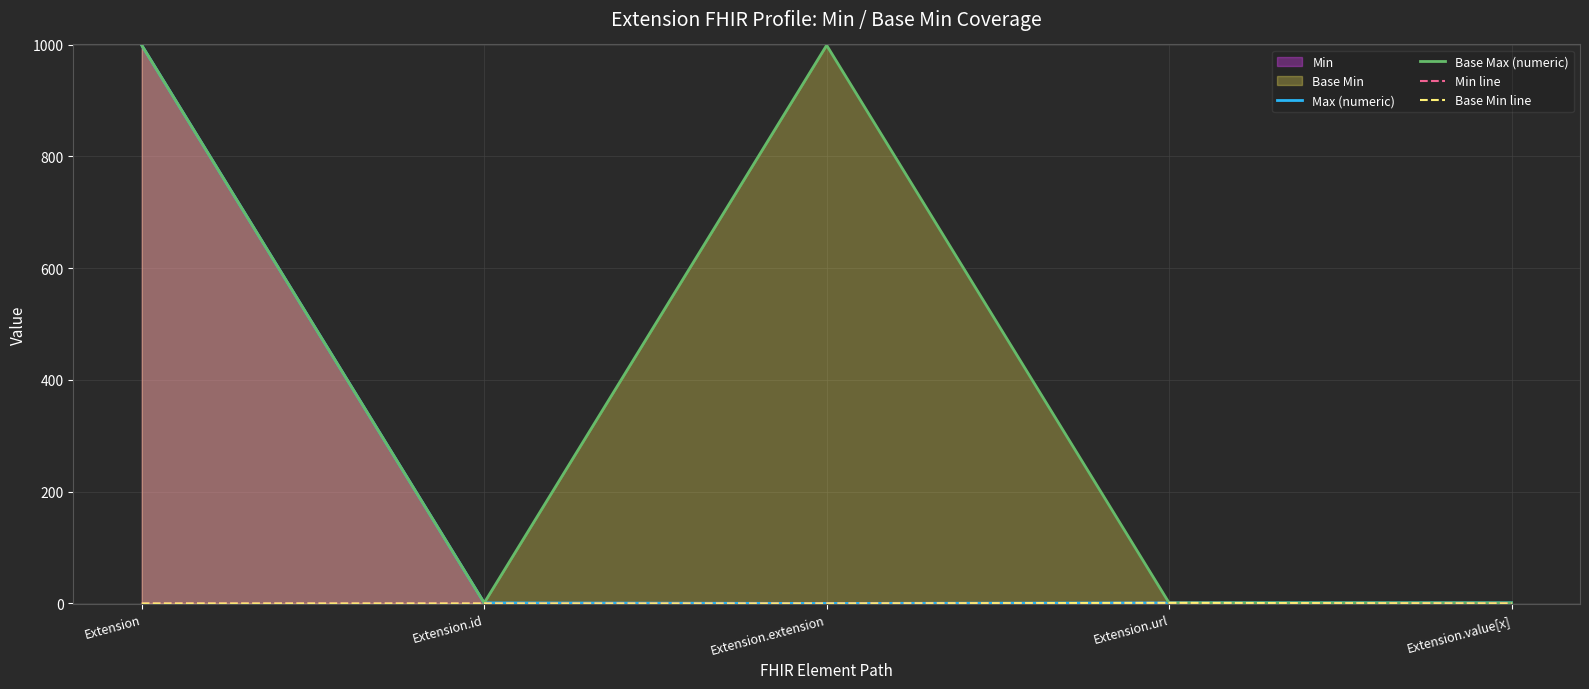

True or false: Base Min line has a value of 0 at Extension.id.

True